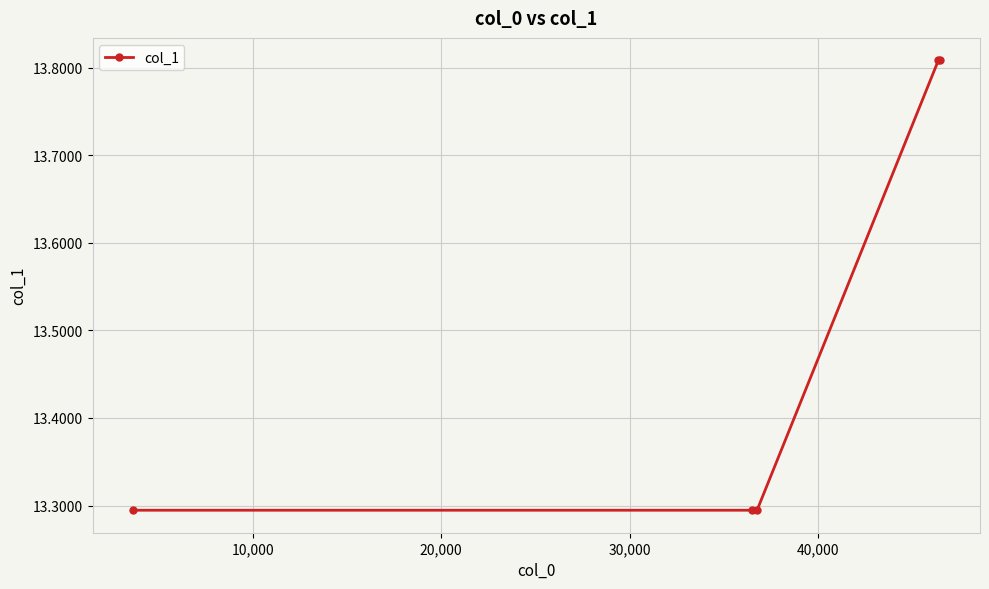

What is the minimum value shown in the chart?

13.3